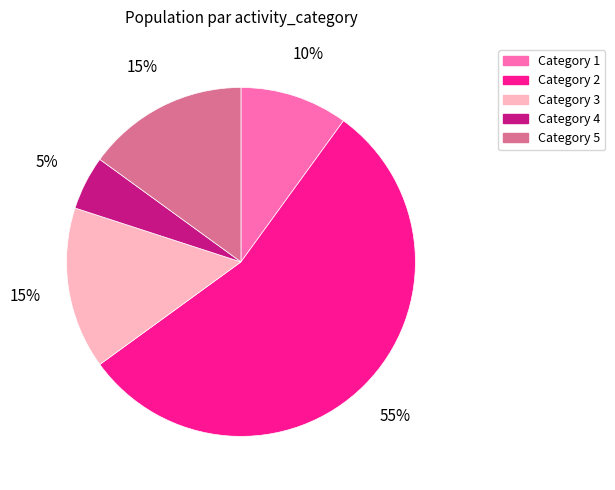

To the nearest percent, what is the average slice percentage?

20%